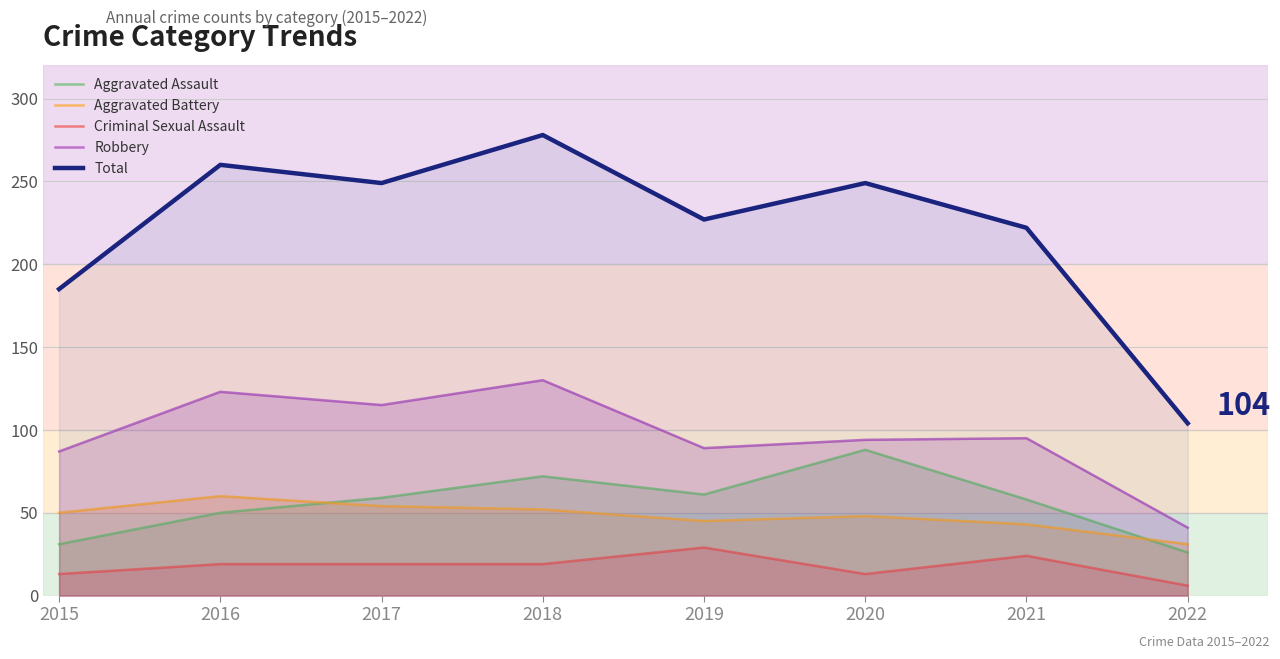

True or false: Criminal Sexual Assault and Aggravated Assault intersect in this chart.

False